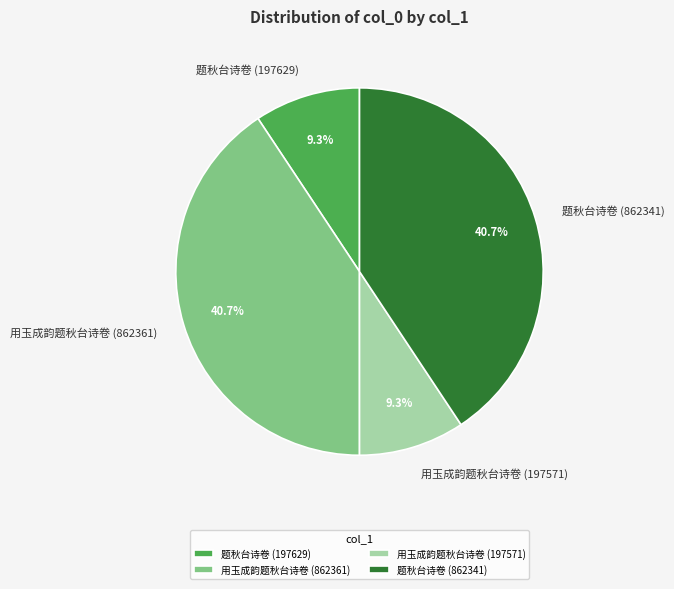

To the nearest percent, what is the difference between the largest and smallest slice percentages?

31%